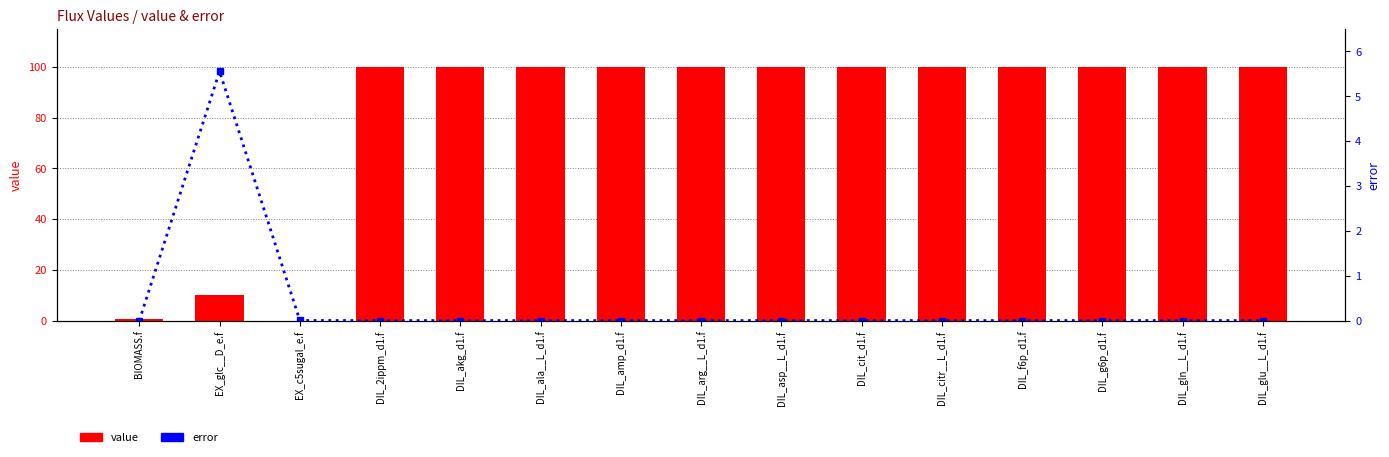

What is the label of the 4th bar from the left?

DIL_2ippm_d1.f